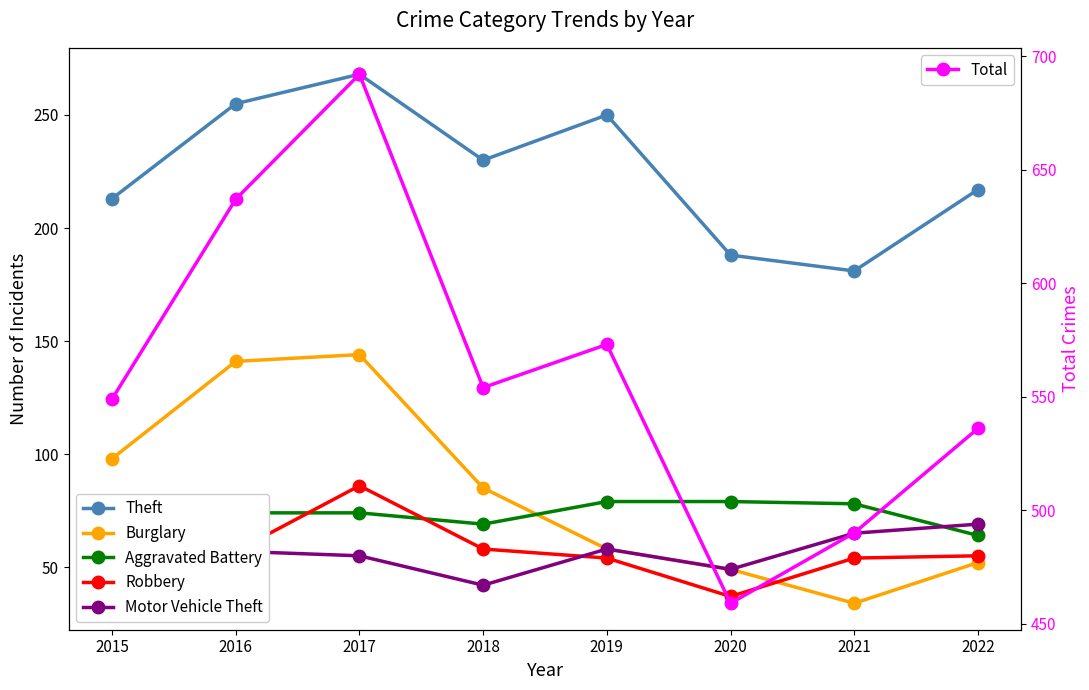

True or false: Total has more than 2 points higher than both neighbors.

False